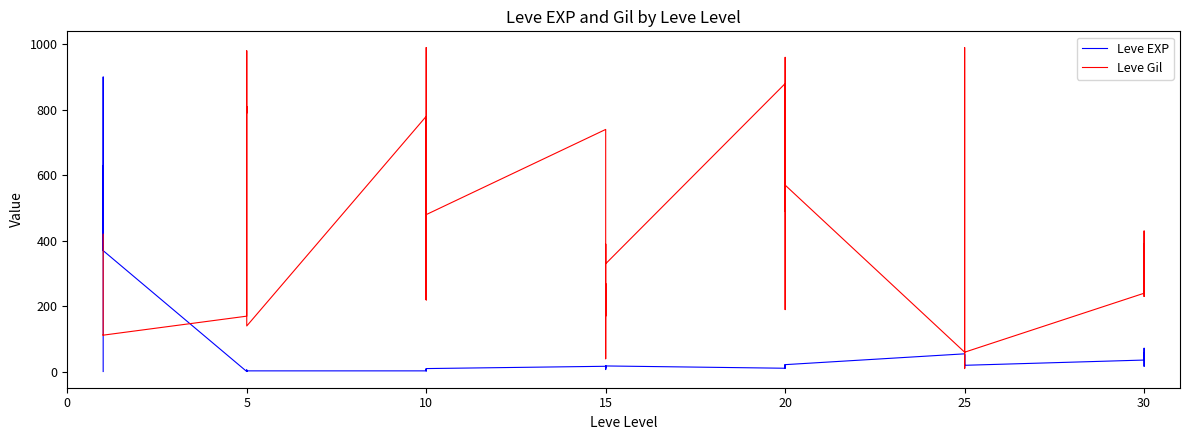

What is the value of the Leve Gil point at the 21st from the left?

113